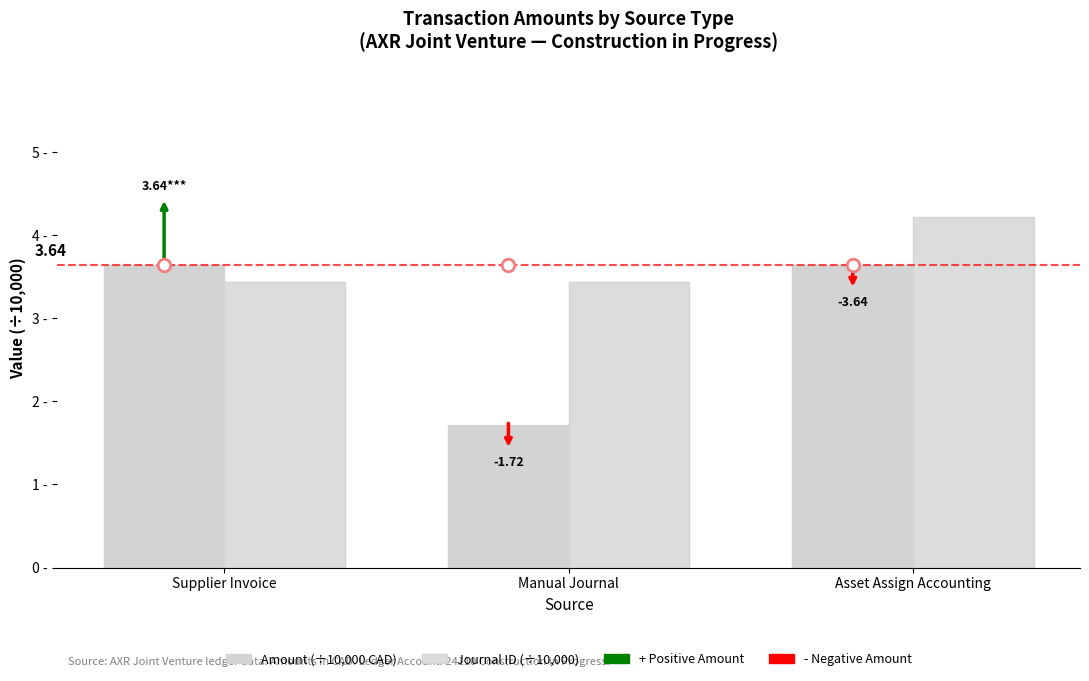

What is the maximum value for Amount (÷10,000 CAD)?

3.6